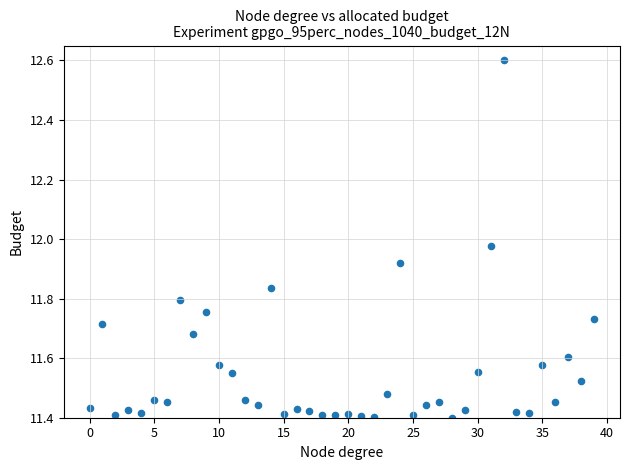

What is the range of Y values (max minus min)?

1.2